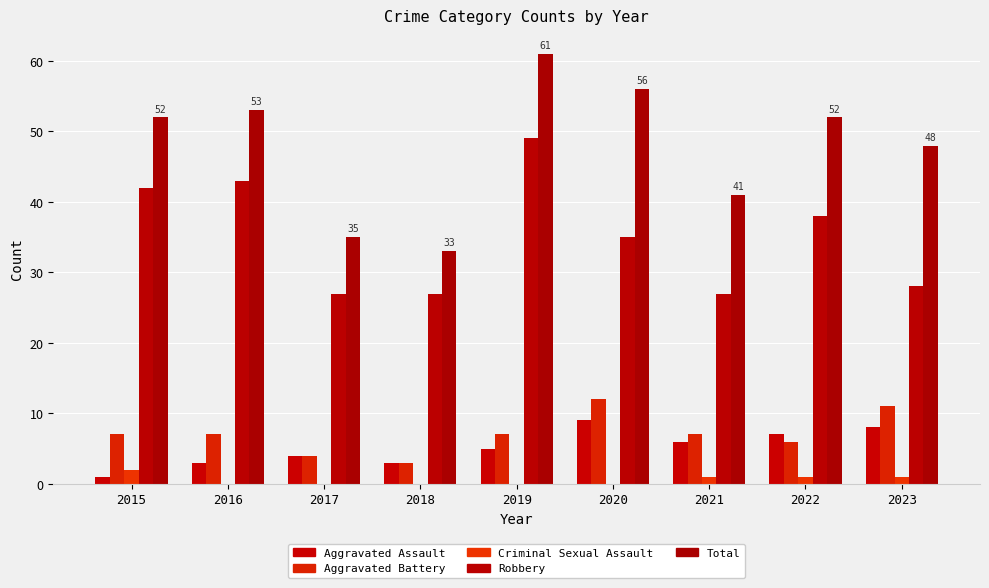

Reading left to right, extract all data points from this chart.

Aggravated Assault: 2015=1	2016=3	2017=4	2018=3	2019=5	2020=9	2021=6	2022=7	2023=8
Aggravated Battery: 2015=7	2016=7	2017=4	2018=3	2019=7	2020=12	2021=7	2022=6	2023=11
Criminal Sexual Assault: 2015=2	2016=0	2017=0	2018=0	2019=0	2020=0	2021=1	2022=1	2023=1
Robbery: 2015=42	2016=43	2017=27	2018=27	2019=49	2020=35	2021=27	2022=38	2023=28
Total: 2015=52	2016=53	2017=35	2018=33	2019=61	2020=56	2021=41	2022=52	2023=48